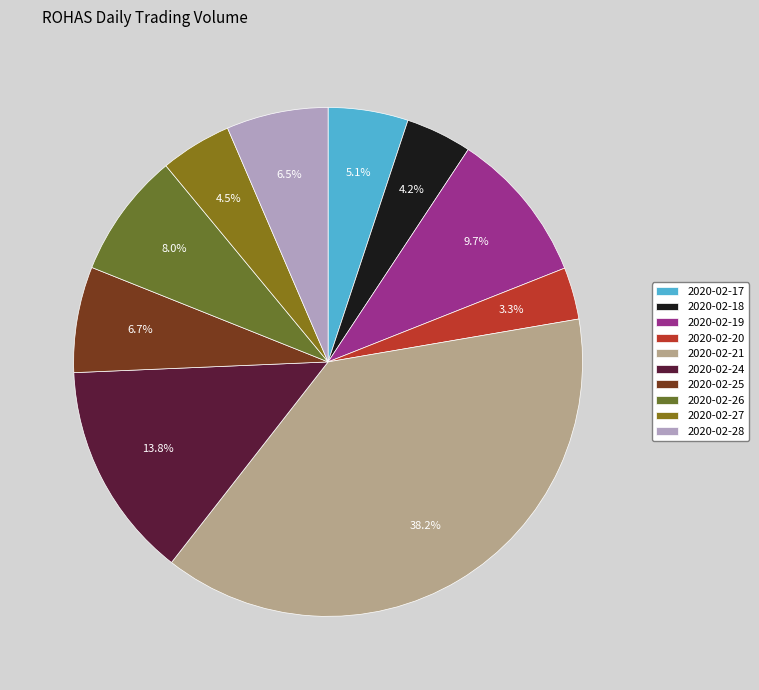

To the nearest percent, what percentage of the pie is 2020-02-27?

5%